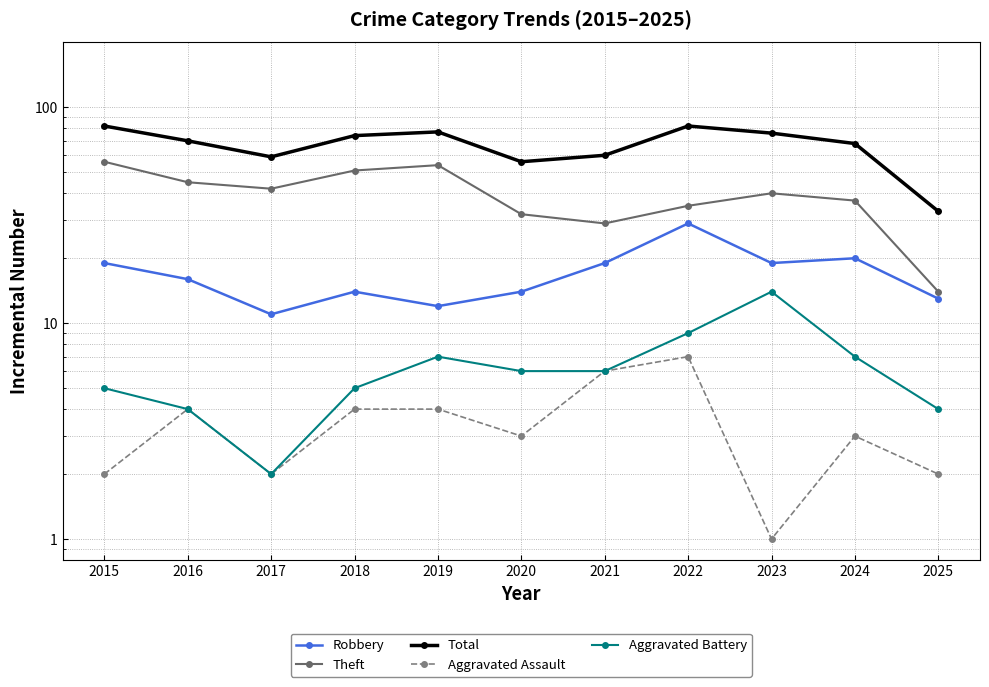

Which series has the largest total across all categories?

Total